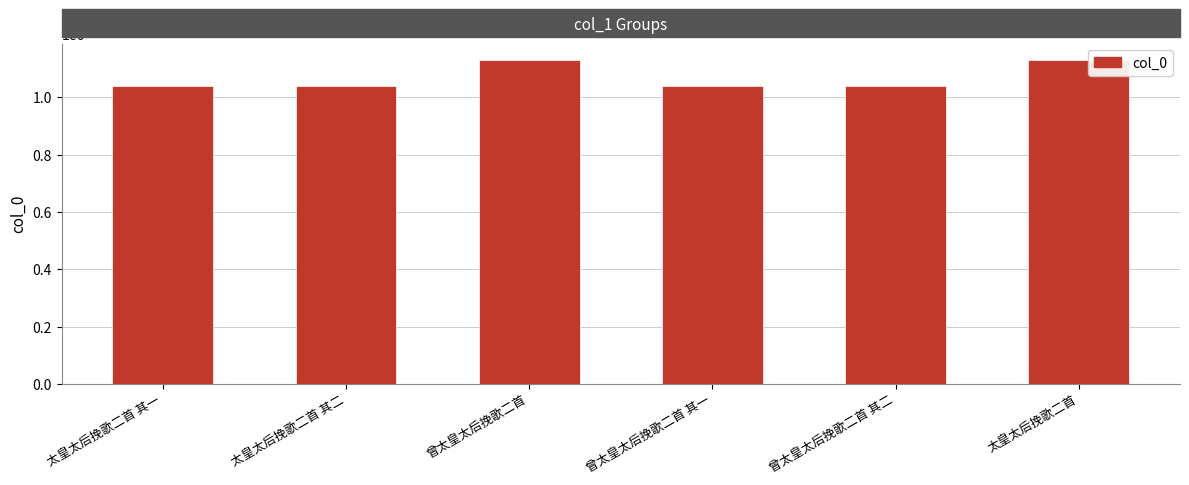

The chart shows a value of 424305 at 太皇太后挽歌二首 其二. True or false?

False